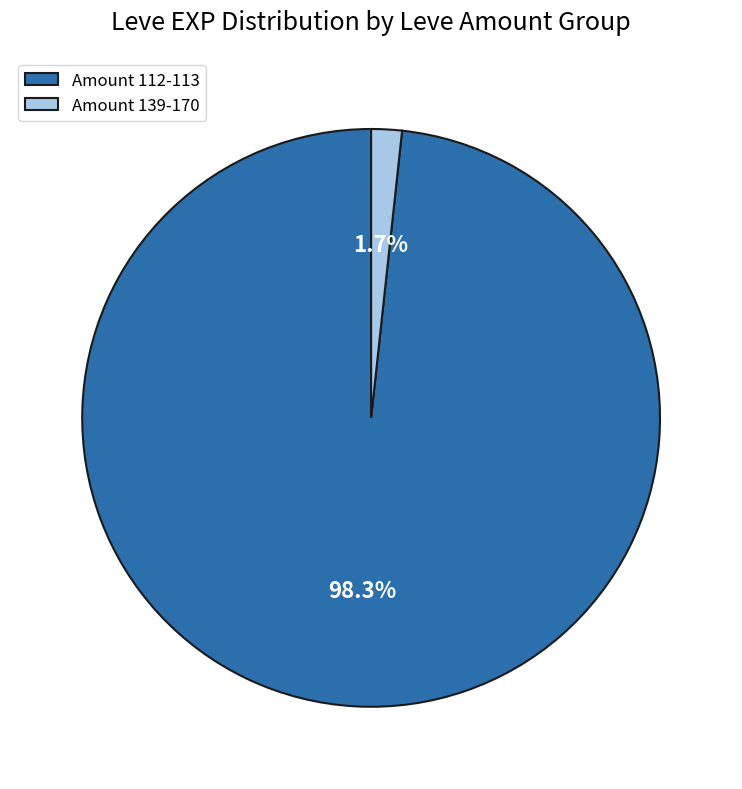

How many segments does this pie chart have?

2